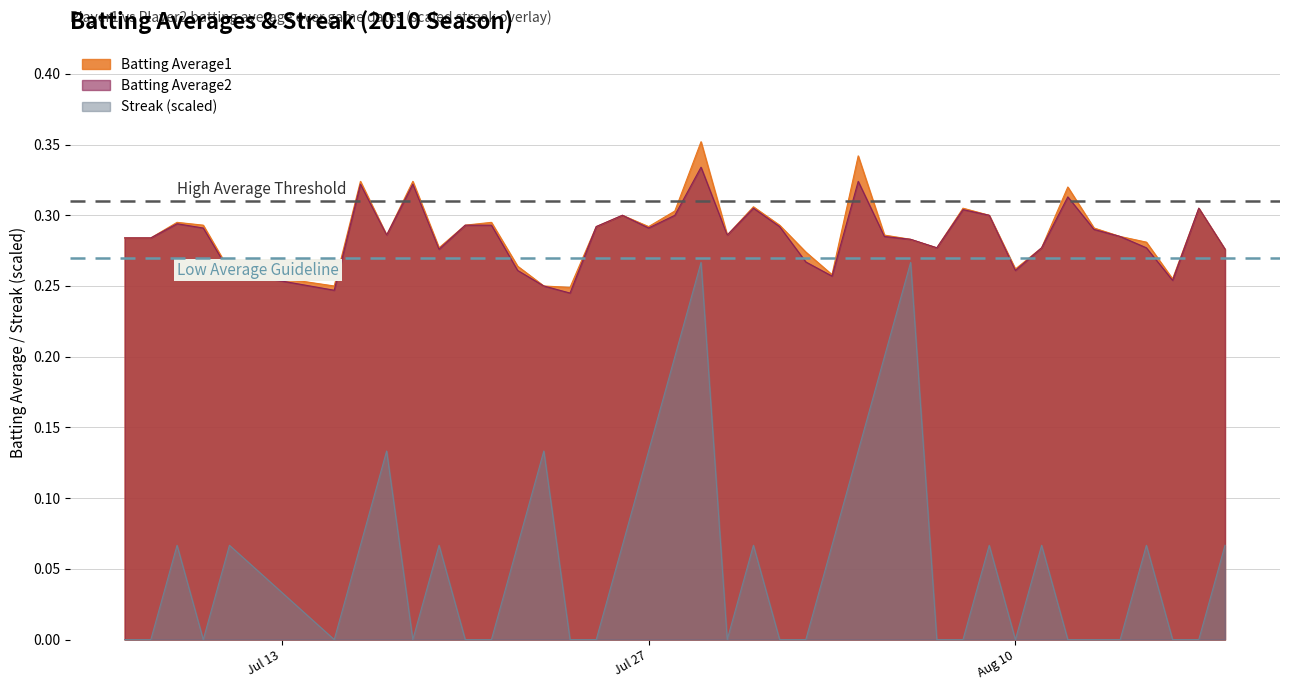

How many interior local peaks does the Streak series have?

11